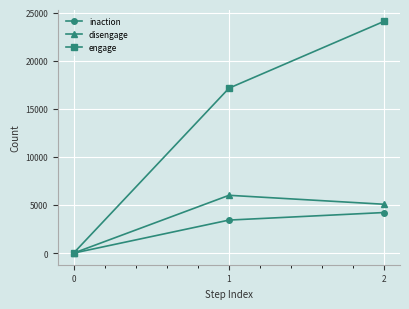

Reading left to right, transcribe all the data shown in this chart.

inaction: 0	3435	4221
disengage: 0	6011	5077
engage: 0	17147	24109